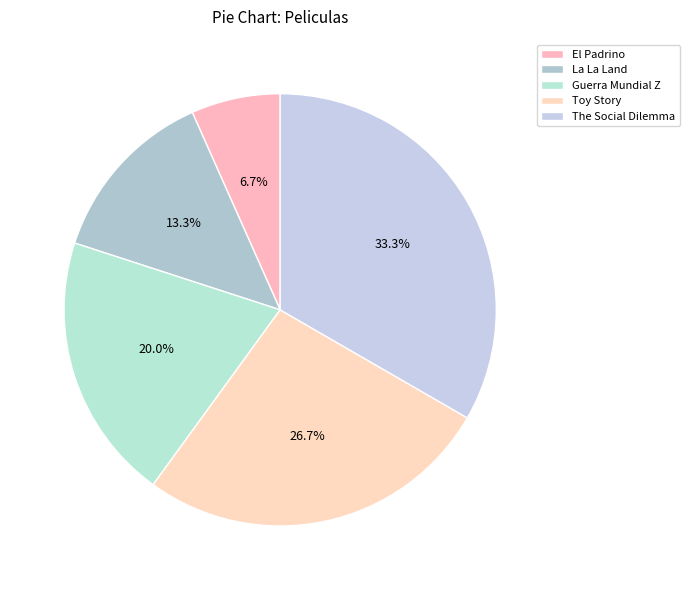

The Toy Story slice represents 33% of the pie. True or false?

False